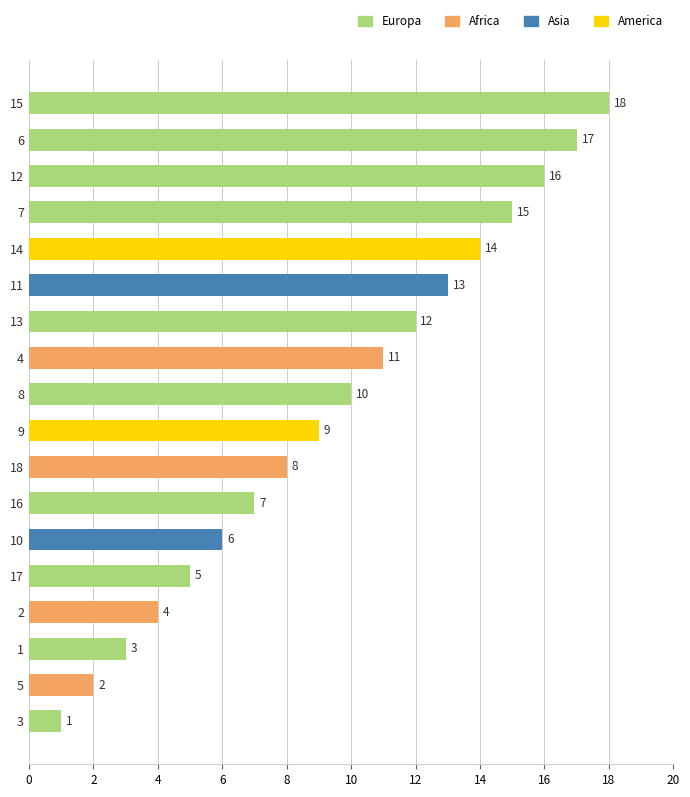

What is the change in value from 12 to 13?

-4